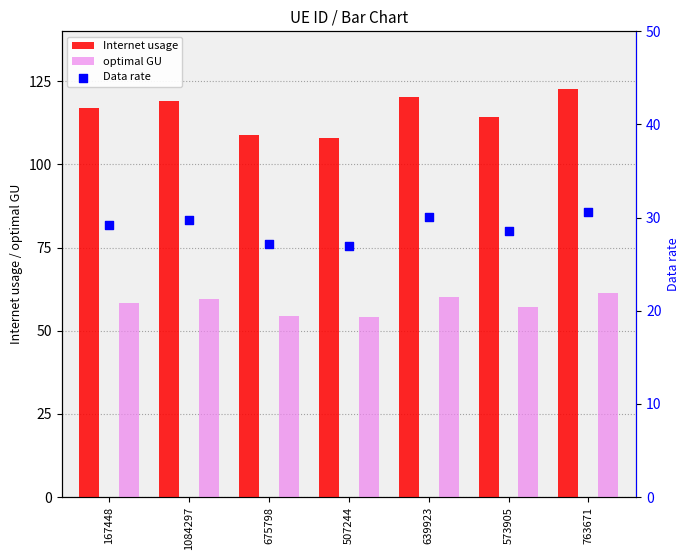

At how many categories does at least one series exceed 117?

3